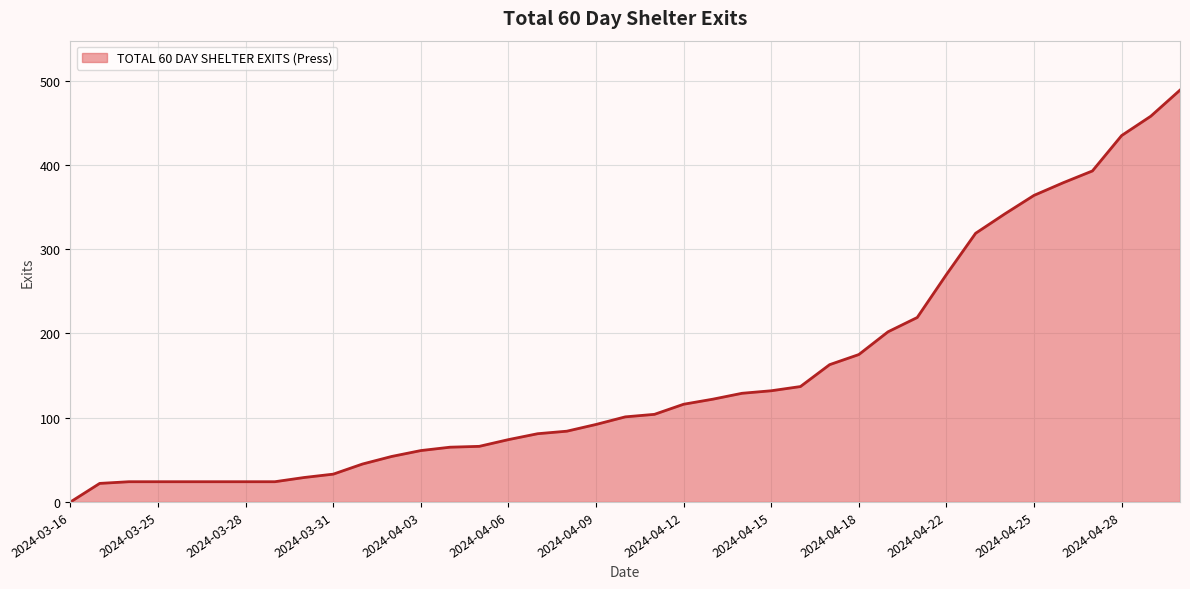

What is the average value?

151